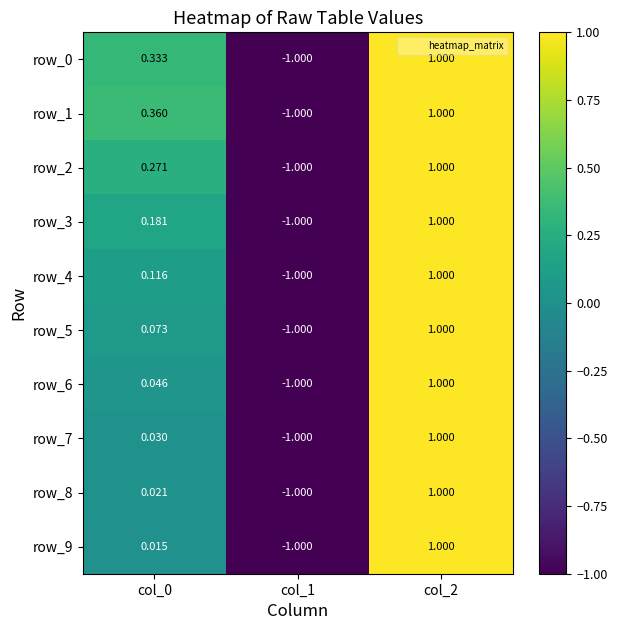

Is the value of row_8 at col_0 greater than the value of row_2 at col_2?

No